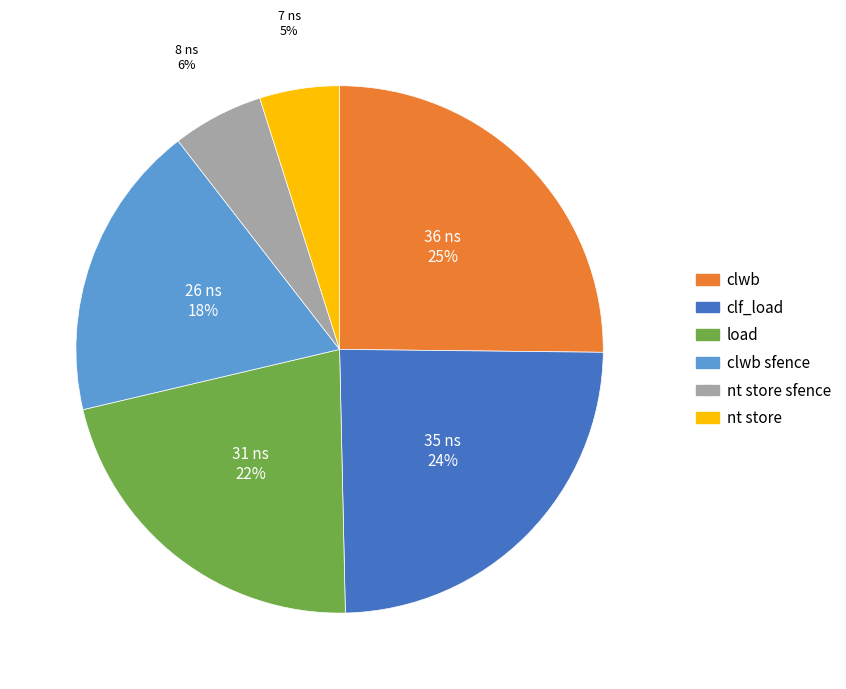

Does any single category account for the majority?

No